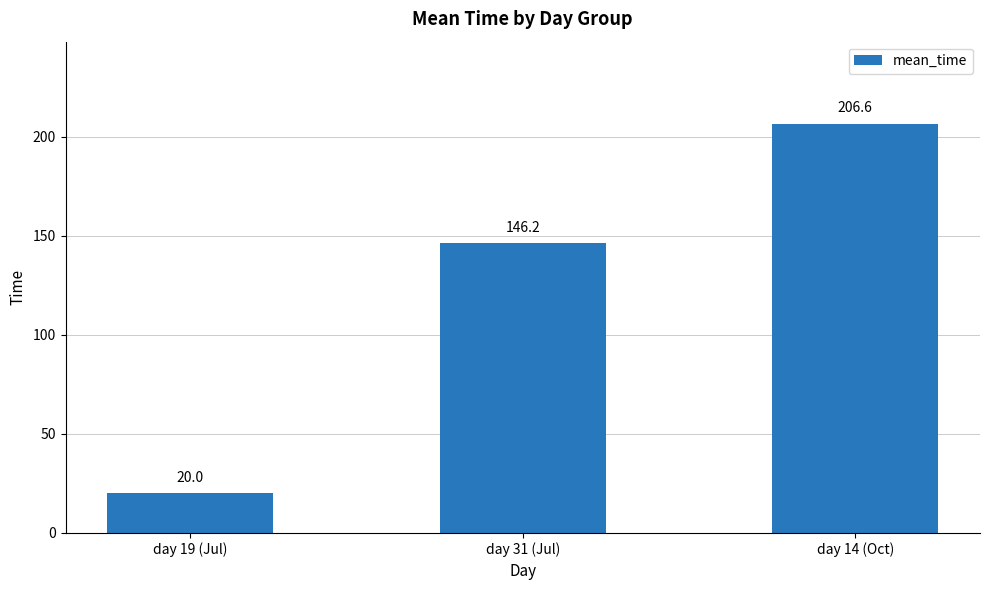

At which label is the value closest to 113?

day 31 (Jul)